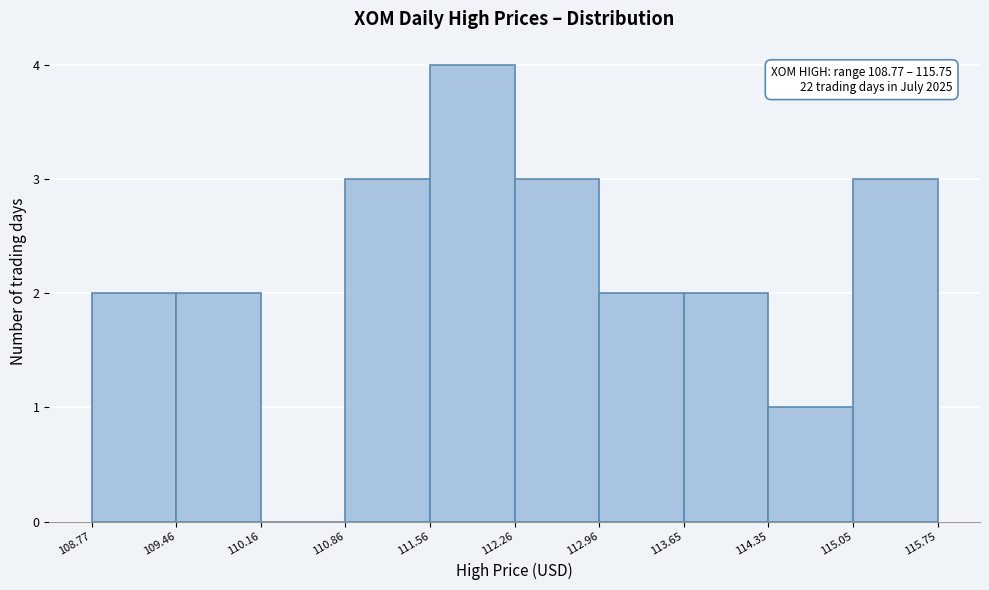

Which range on the x-axis has the tallest bar?

111.56 to 112.26